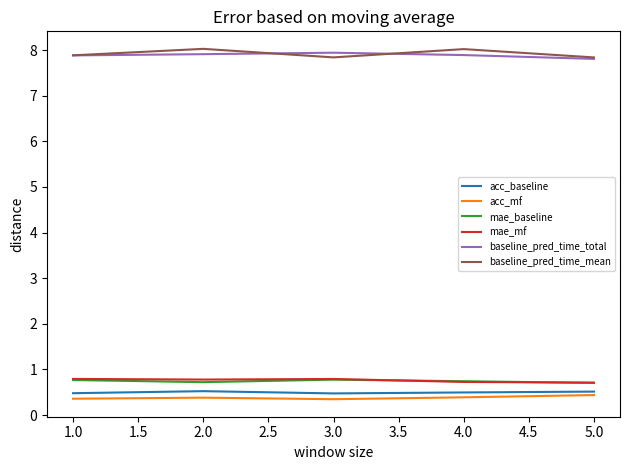

What is the spread (max minus min) of values at 2.0?

7.6